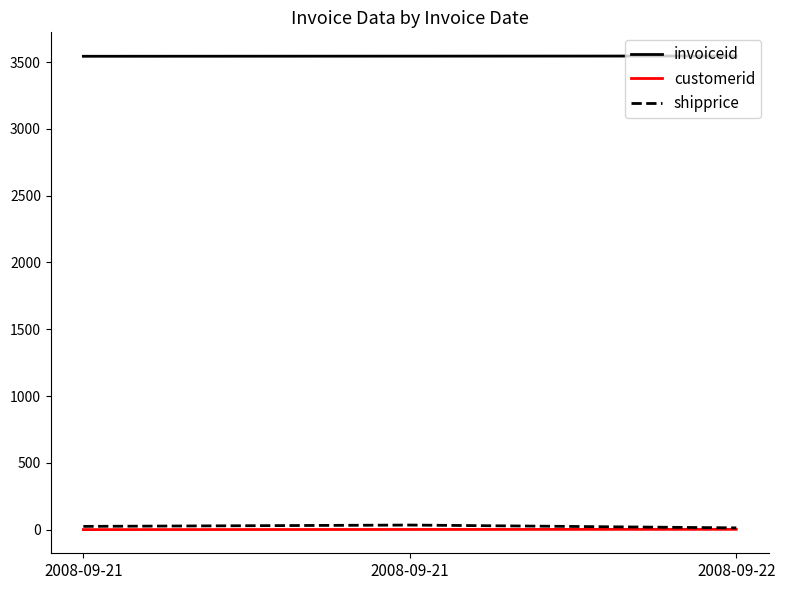

The value of customerid at 2008-09-21 is 3. True or false?

False